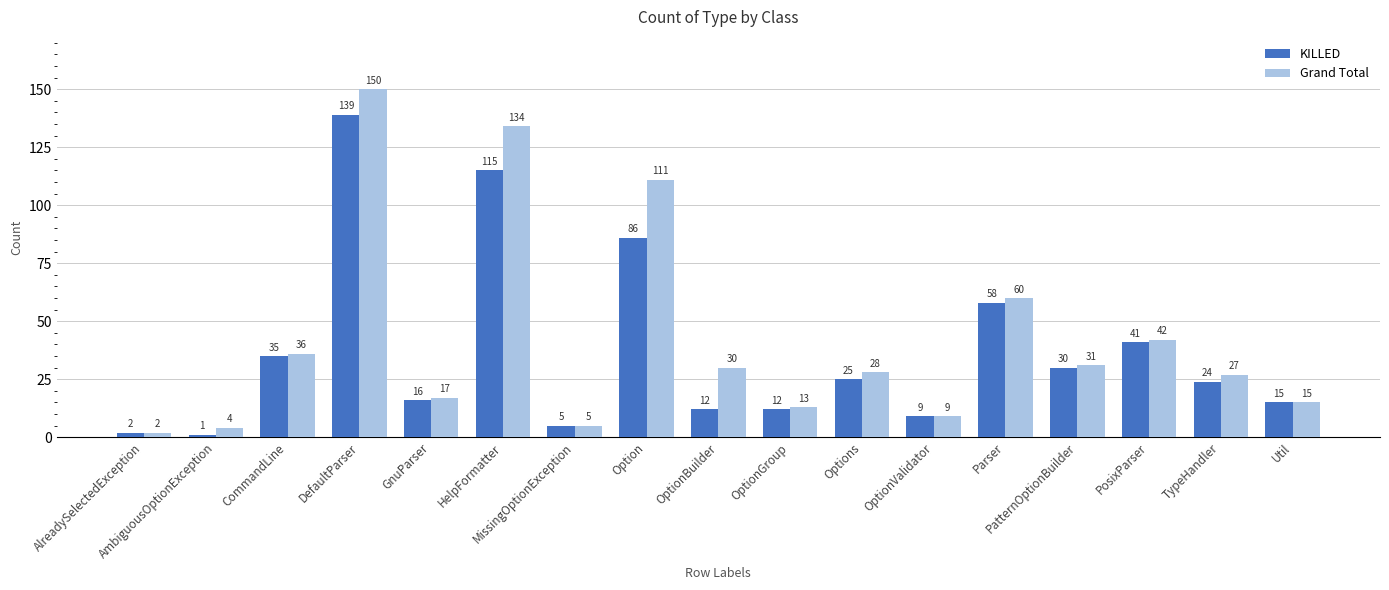

At which label does KILLED reach its minimum?

AmbiguousOptionException